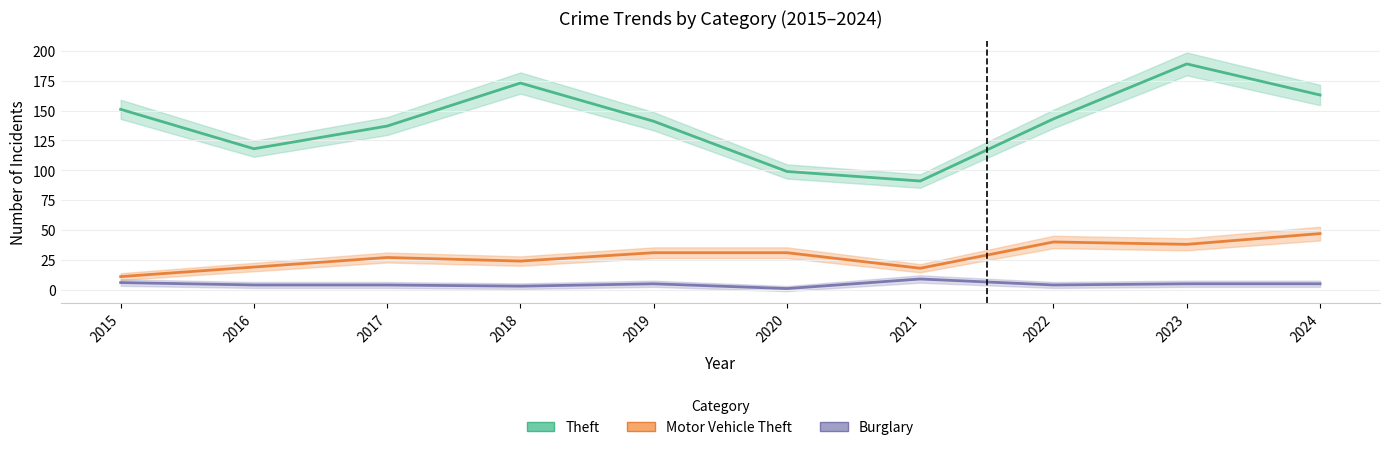

True or false: Motor Vehicle Theft and Burglary intersect in this chart.

False